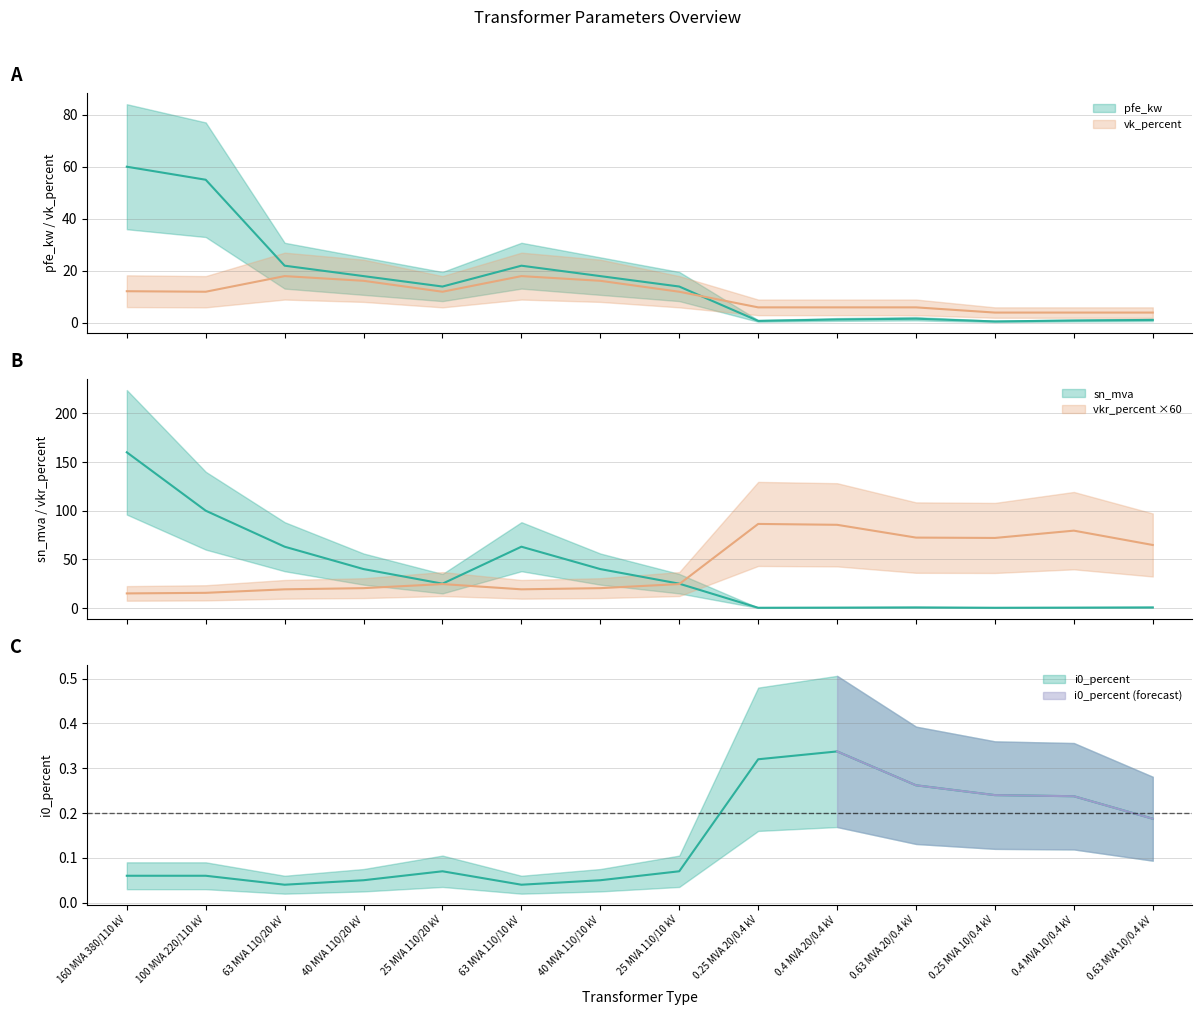

What position from the right is 0.63 MVA 20/0.4 kV?

4